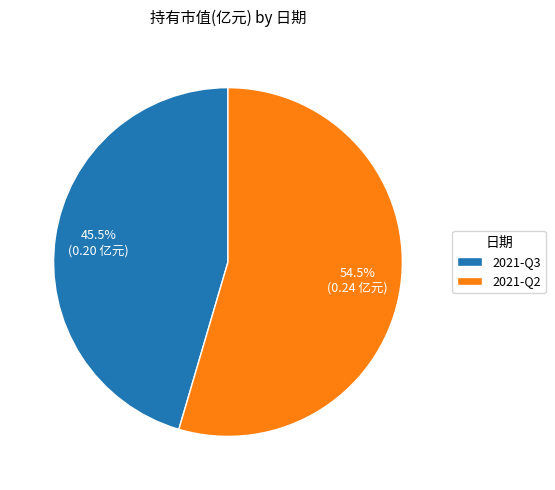

Rank the categories by value from lowest to highest.

2021-Q3, 2021-Q2